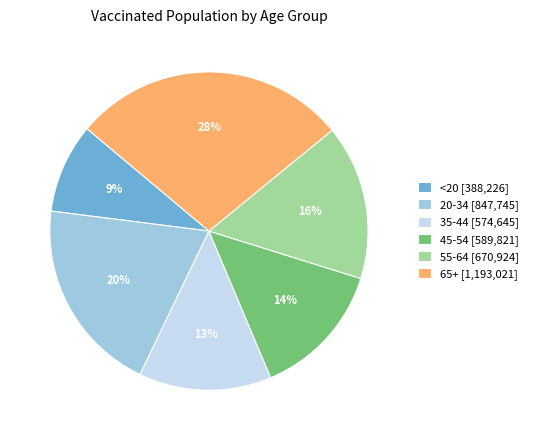

Is there any slice that represents more than half of the pie?

No